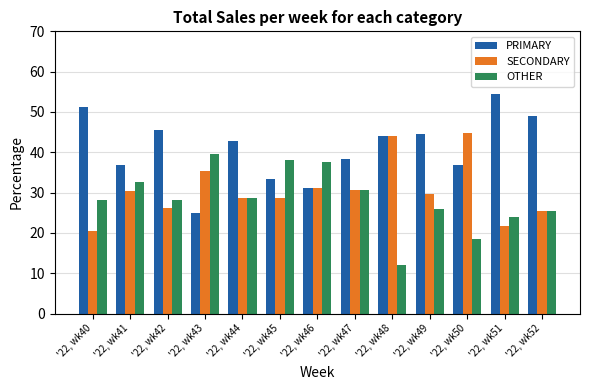

What is the maximum value for PRIMARY?

54.3